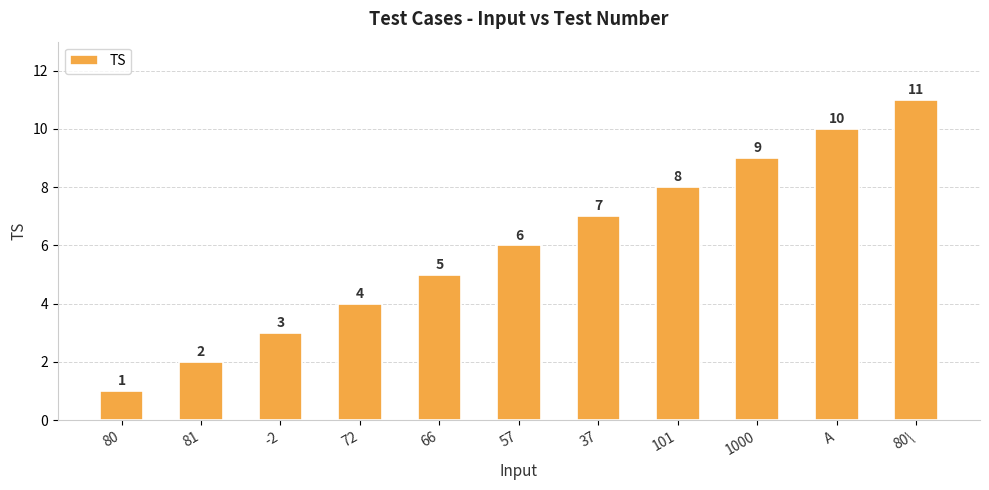

Which has a higher value, 80 or 80\?

80\